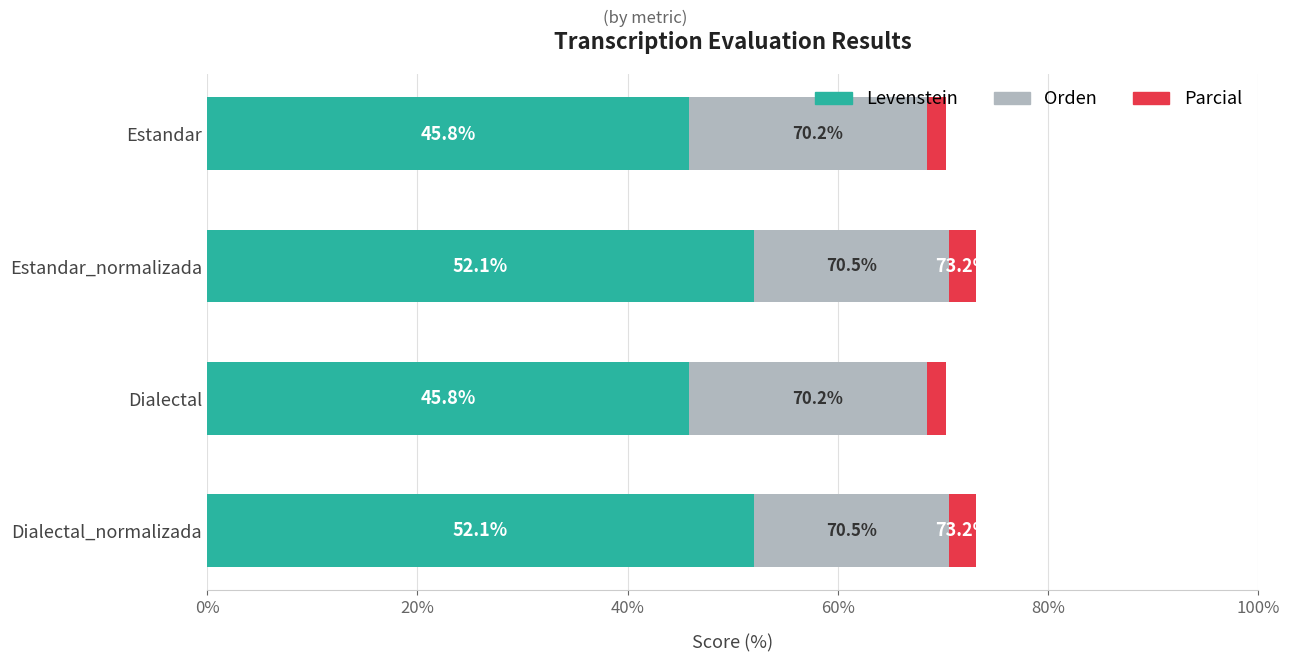

What value does the Parcial series have at Dialectal_normalizada?

2.6